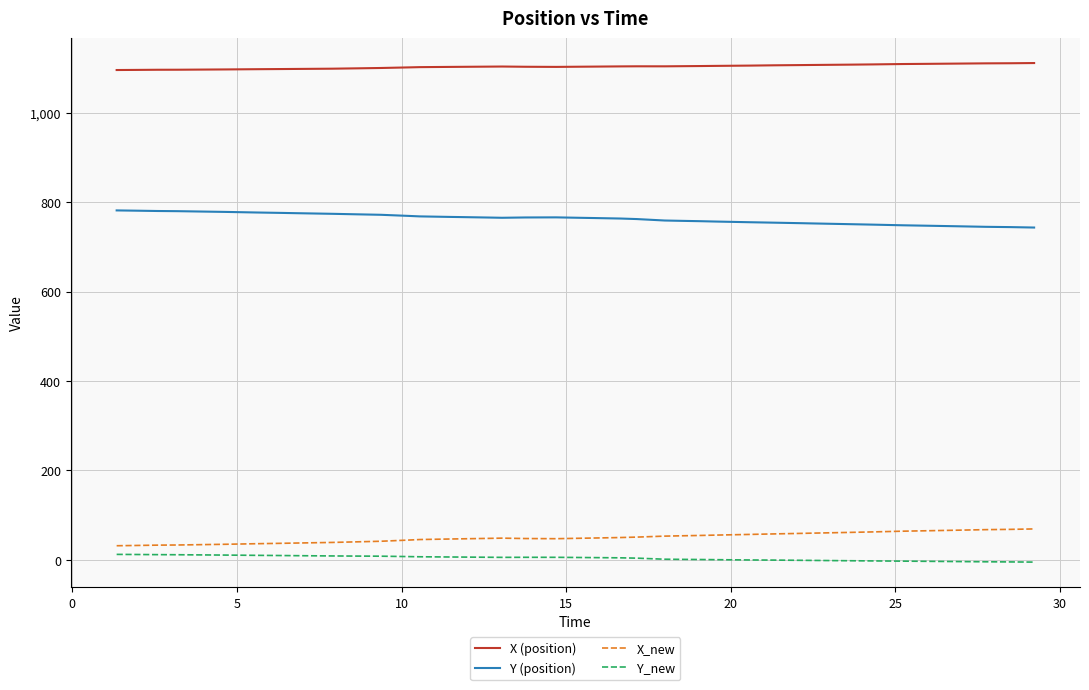

Rank the series by their maximum value, from highest to lowest.

X (position), Y (position), X_new, Y_new